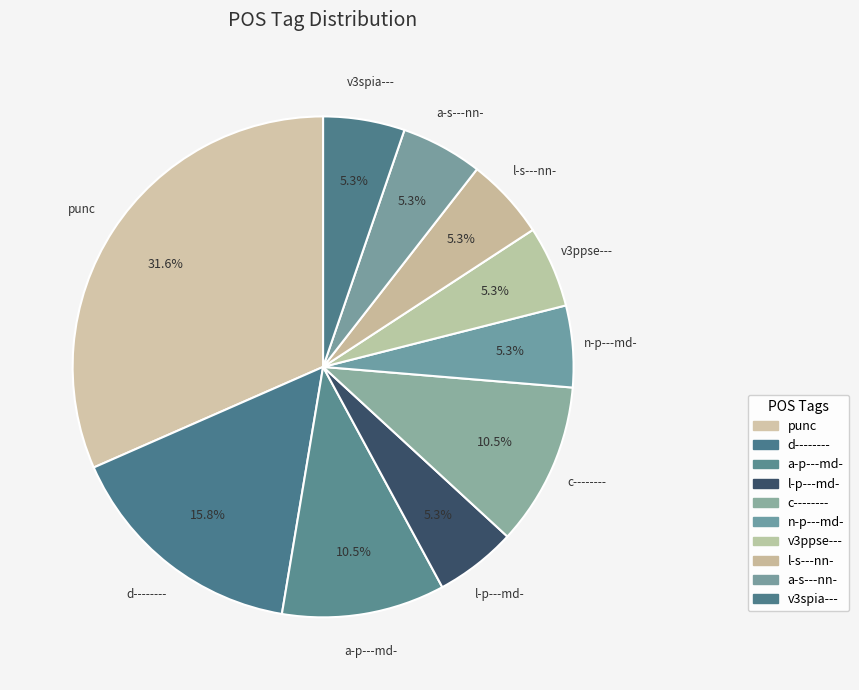

How many segments does this pie chart have?

10